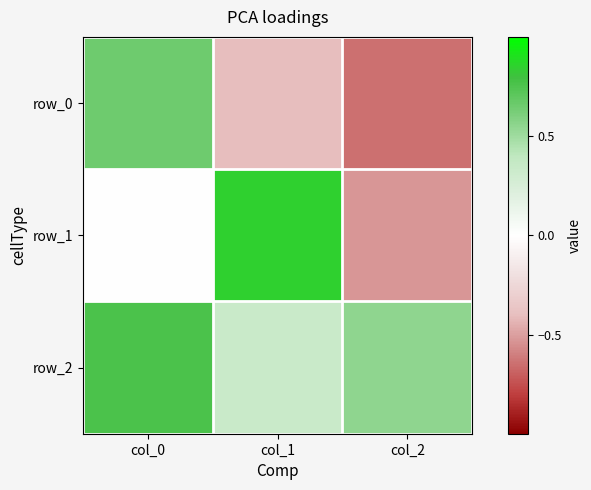

What is the greatest value displayed?

0.9